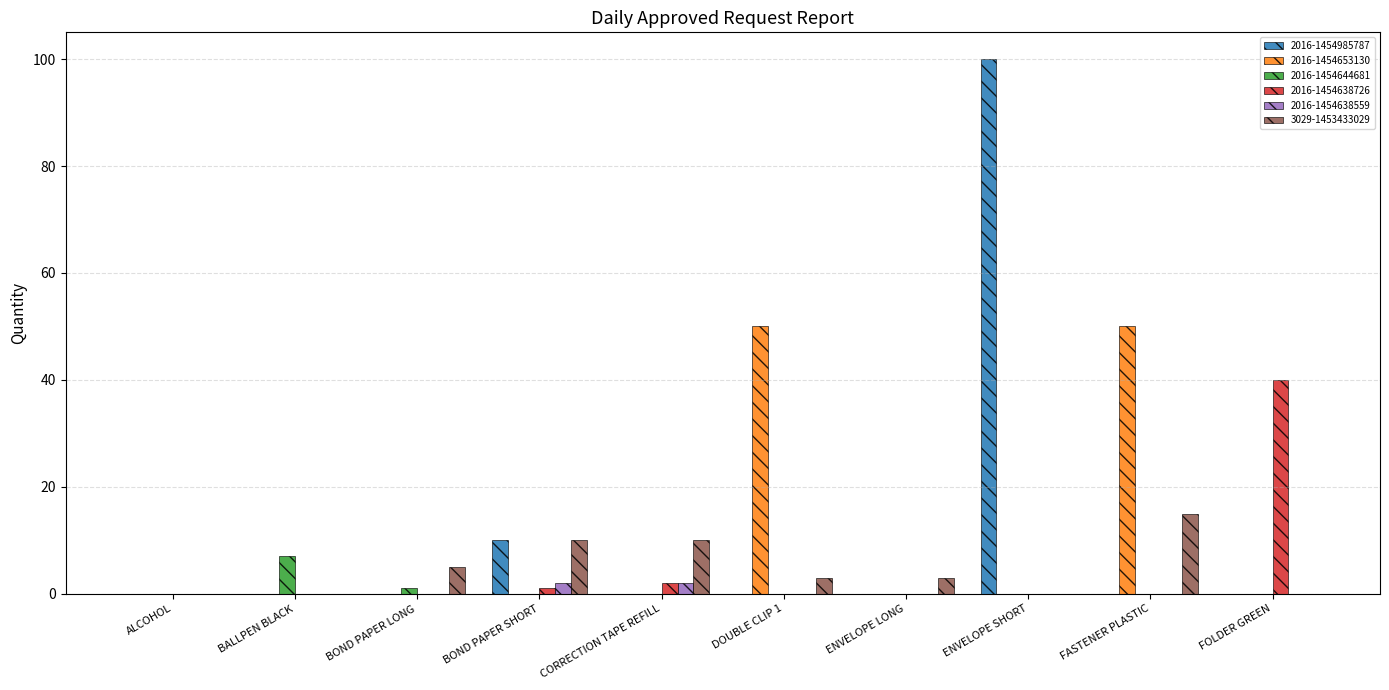

Is it true that 2016-1454638726 equals 24 at BOND PAPER LONG?

False